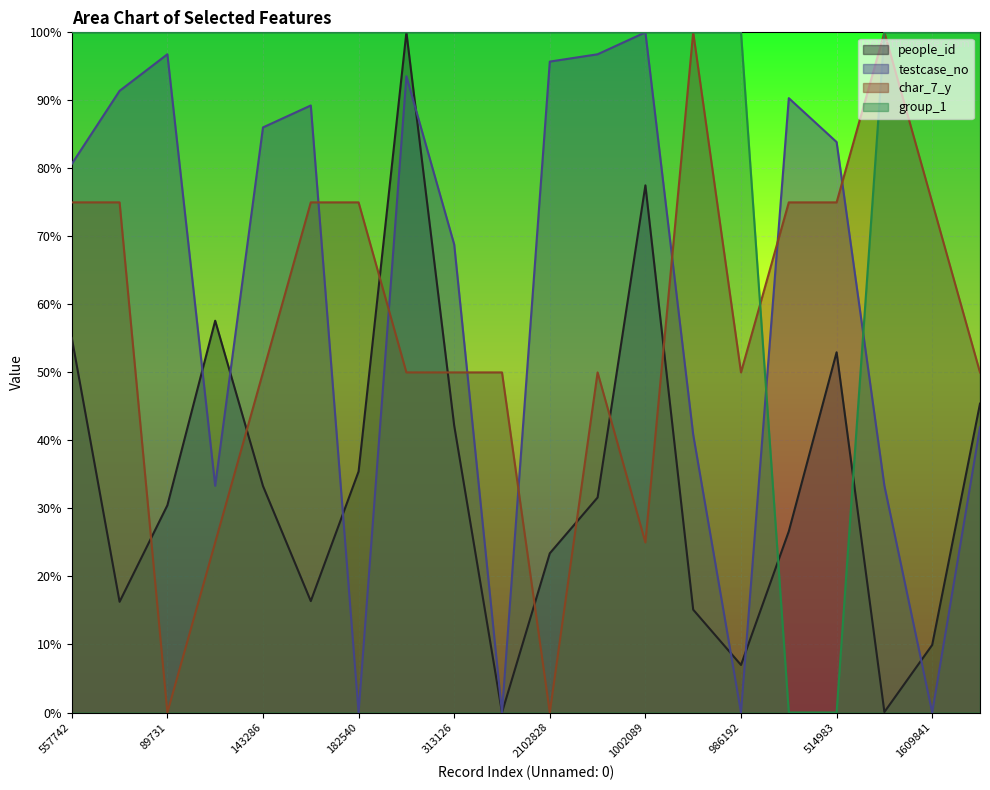

Which series changed the most between 89731 and 143286?

char_7_y